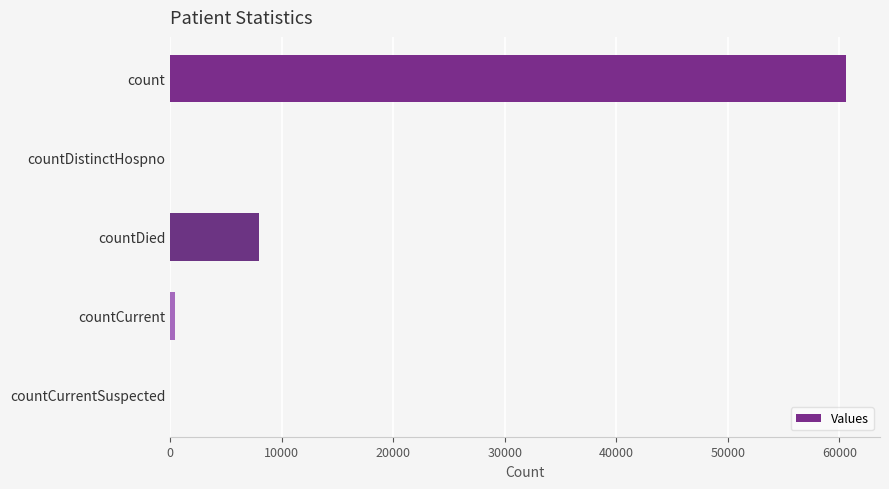

How many series are shown in this chart?

1